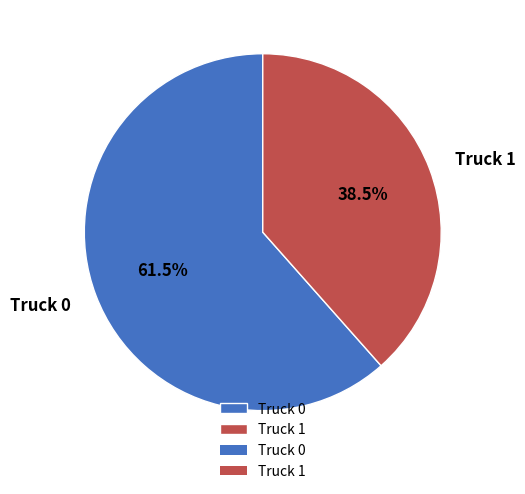

To the nearest percent, what is the difference between the largest and smallest slice percentages?

23%